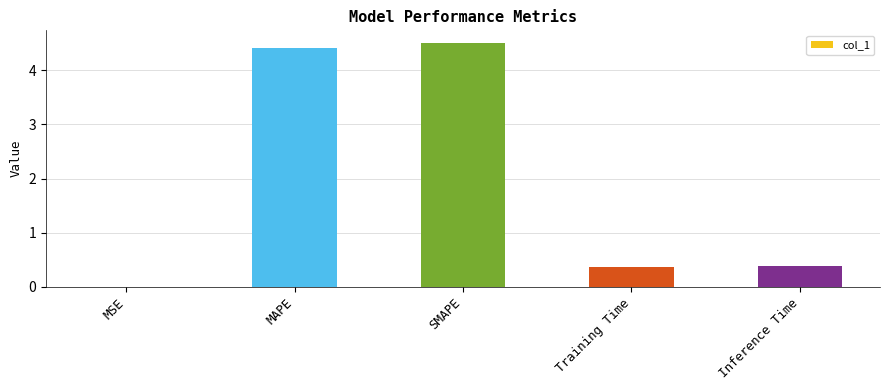

What is the sum of all values?

9.7